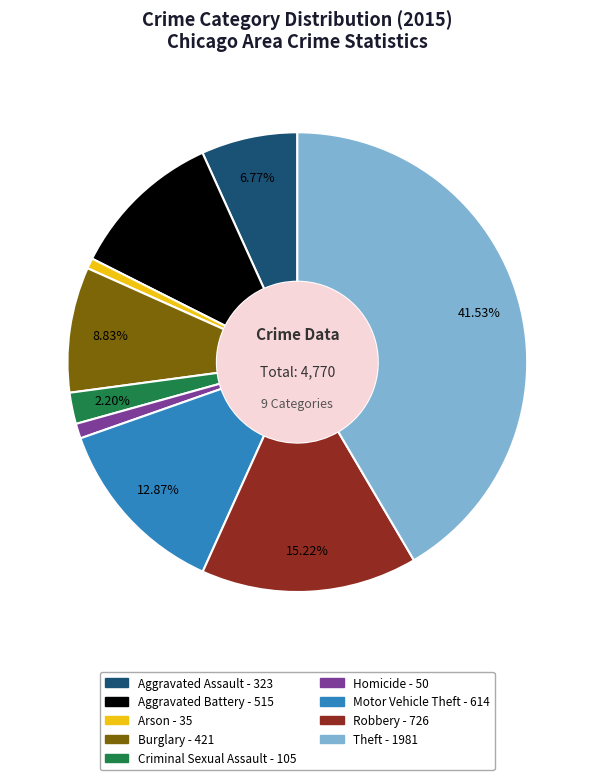

To the nearest percent, what is the difference between the Burglary and Aggravated Battery slice percentages?

2%